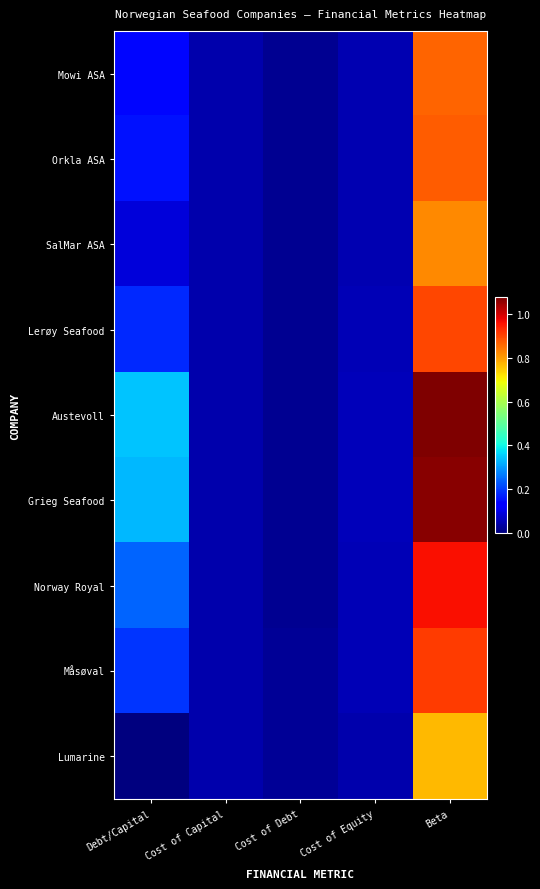

What is the total value across all series at Cost of Equity?

0.5